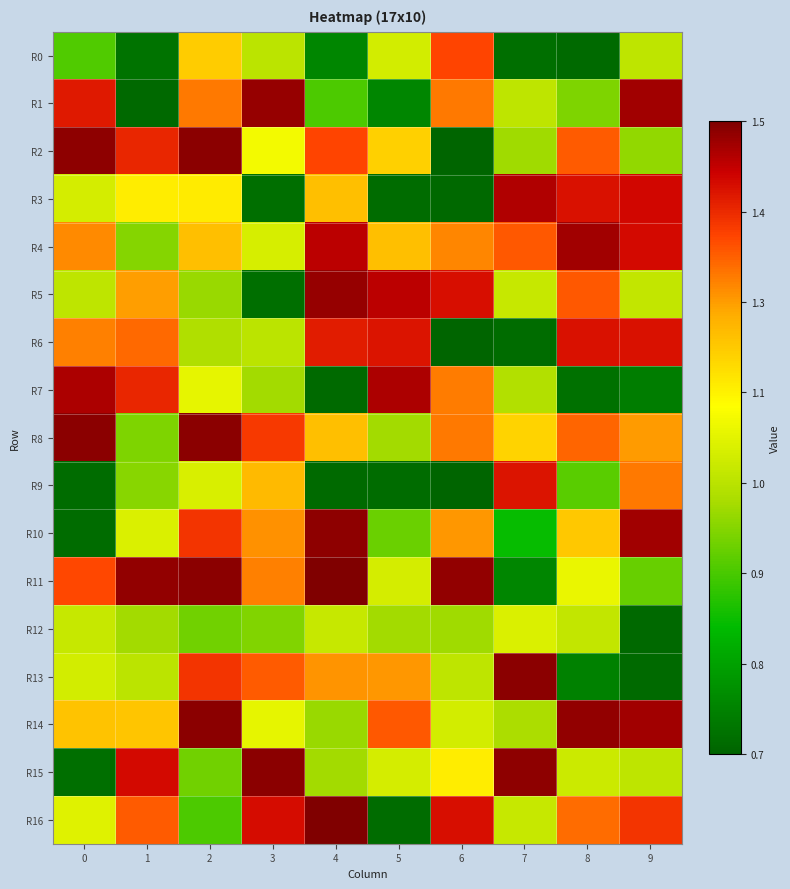

At 9, list the series in order from smallest to largest.

R12, R13, R7, R11, R2, R0, R15, R5, R8, R9, R16, R6, R4, R3, R1, R10, R14